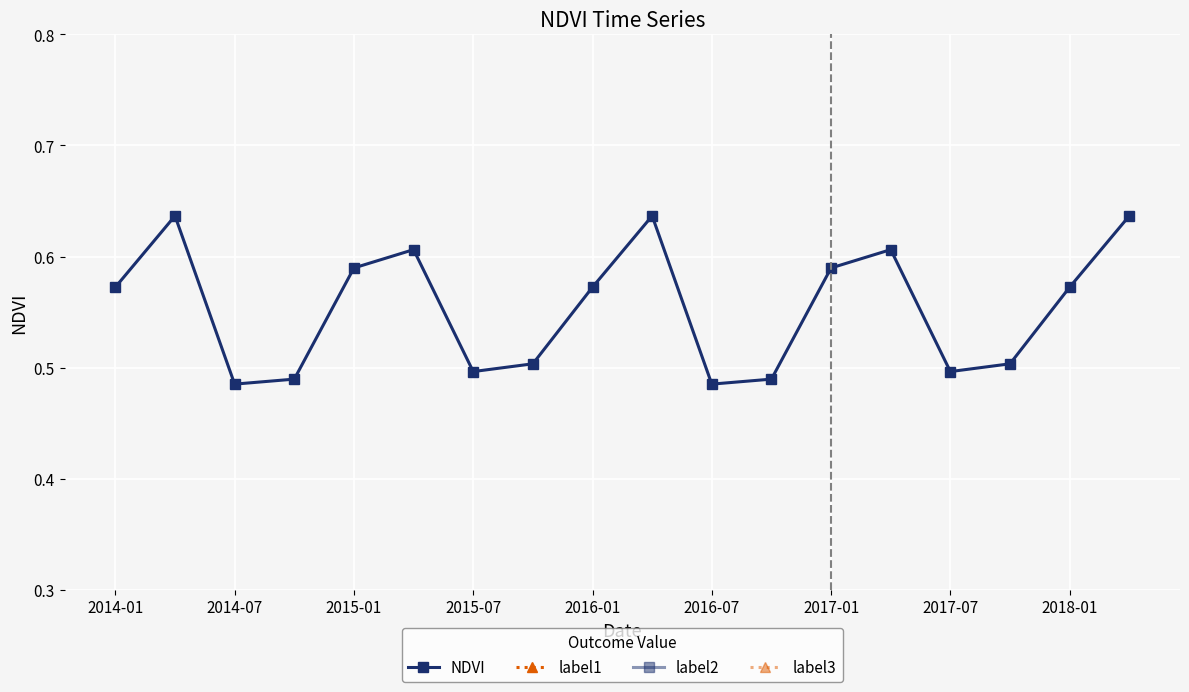

How many lines are shown in the chart?

4